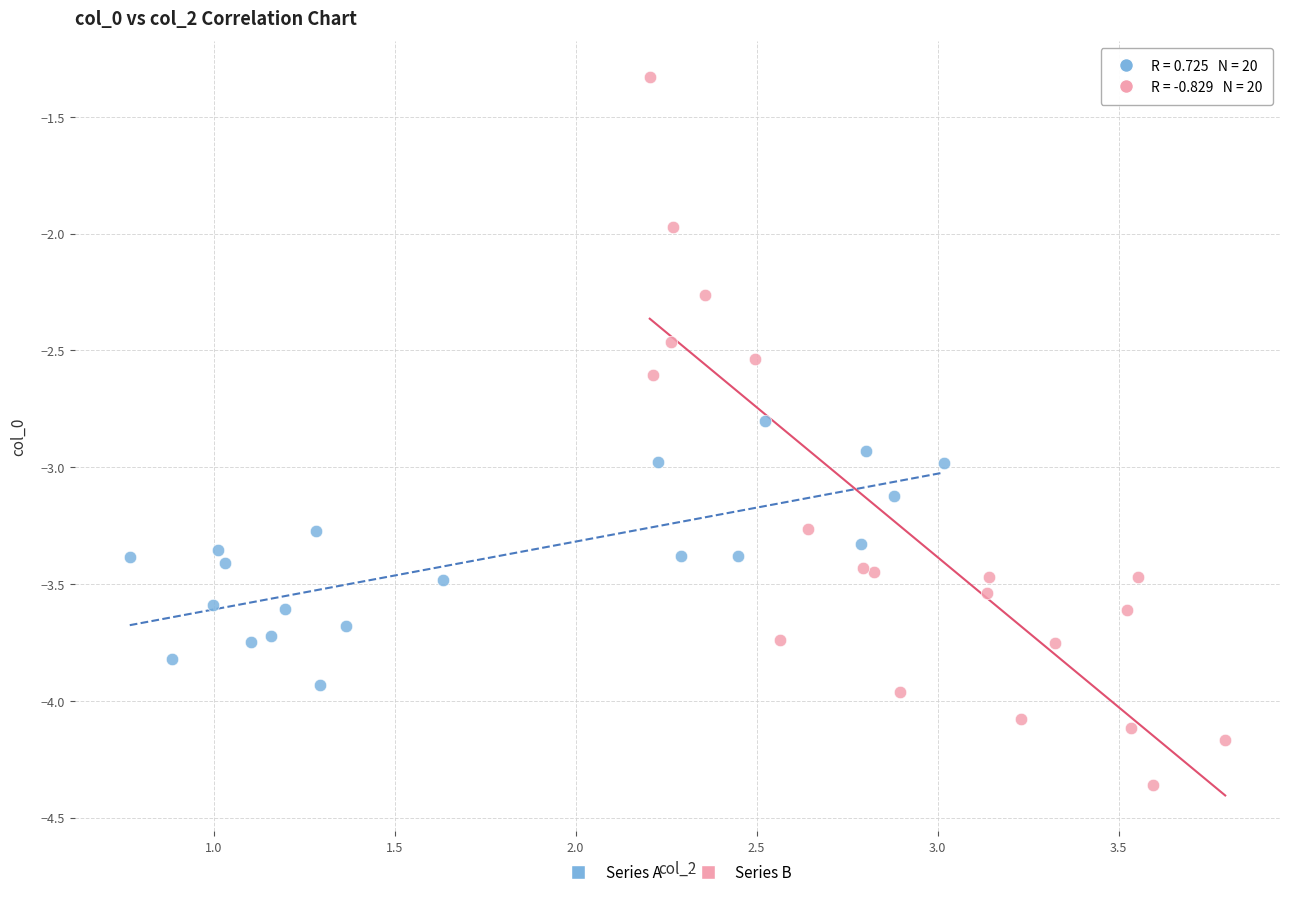

Which series contains the highest Y value?

Series B